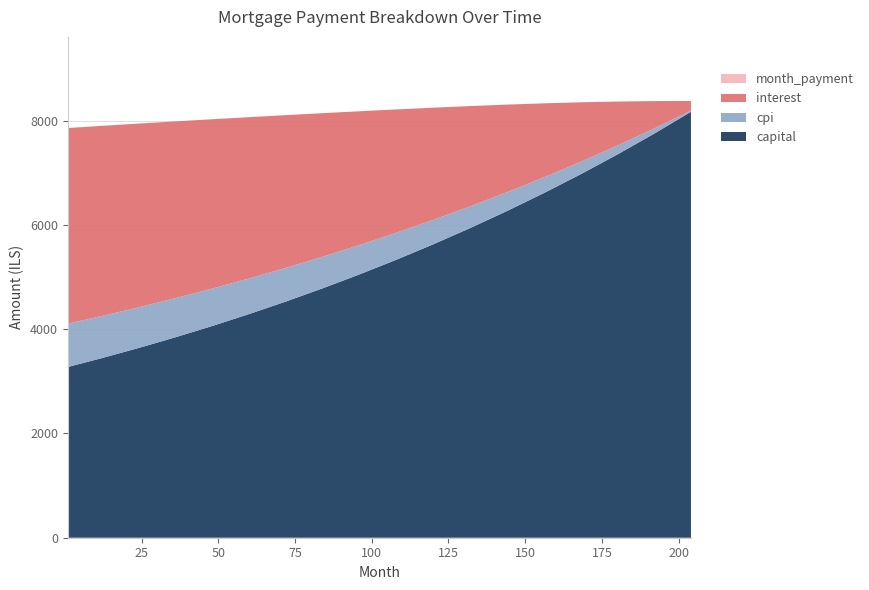

Reading right to left, what are all the values shown in this chart?

interest: 204=183.8	192=526.0	180=845.8	168=1143.9	156=1422.2	144=1682.1	132=1925.2	120=2152.9	108=2366.3	96=2566.4	84=2754.0	72=2929.9	60=3094.6	48=3248.6	36=3392.2	24=3525.6	12=3648.7	1=3753.1
capital: 204=8170.9	192=7750.4	180=7350.6	168=6970.6	156=6609.1	144=6265.4	132=5938.4	120=5627.5	108=5331.9	96=5051.0	84=4783.9	72=4530.3	60=4289.4	48=4060.9	36=3844.1	24=3638.7	12=3444.3	1=3275.2
month_payment: 204=8354.7	192=8276.4	180=8196.4	168=8114.5	156=8031.3	144=7947.5	132=7863.7	120=7780.4	108=7698.2	96=7617.3	84=7537.9	72=7460.1	60=7384.0	48=7309.4	36=7236.3	24=7164.3	12=7093.0	1=7028.3
cpi: 204=24.4	192=100.0	180=171.4	168=238.6	156=301.8	144=361.3	132=417.0	120=469.3	108=518.2	96=563.9	84=606.7	72=646.6	60=683.8	48=718.4	36=750.6	24=780.4	12=808.0	1=831.3